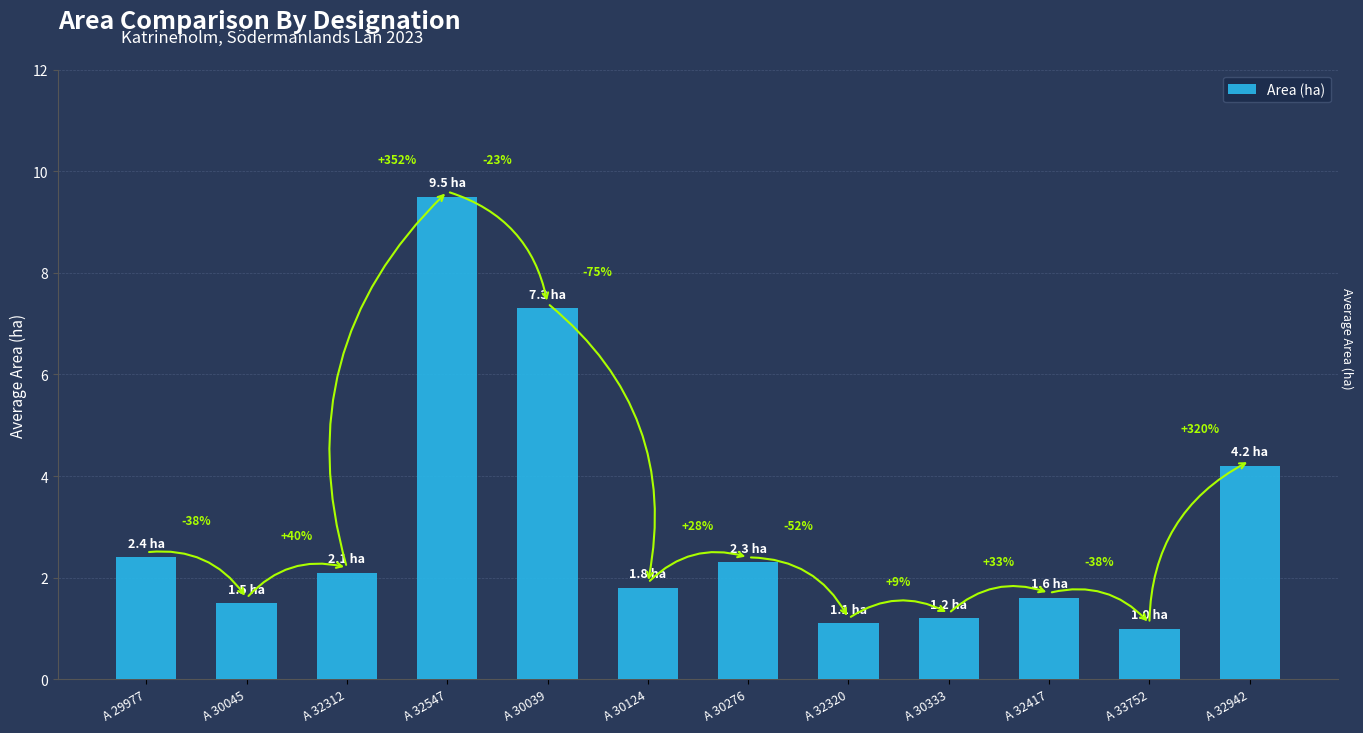

List the labels in order of value, smallest first.

A 33752, A 32320, A 30333, A 30045, A 32417, A 30124, A 32312, A 30276, A 29977, A 32942, A 30039, A 32547